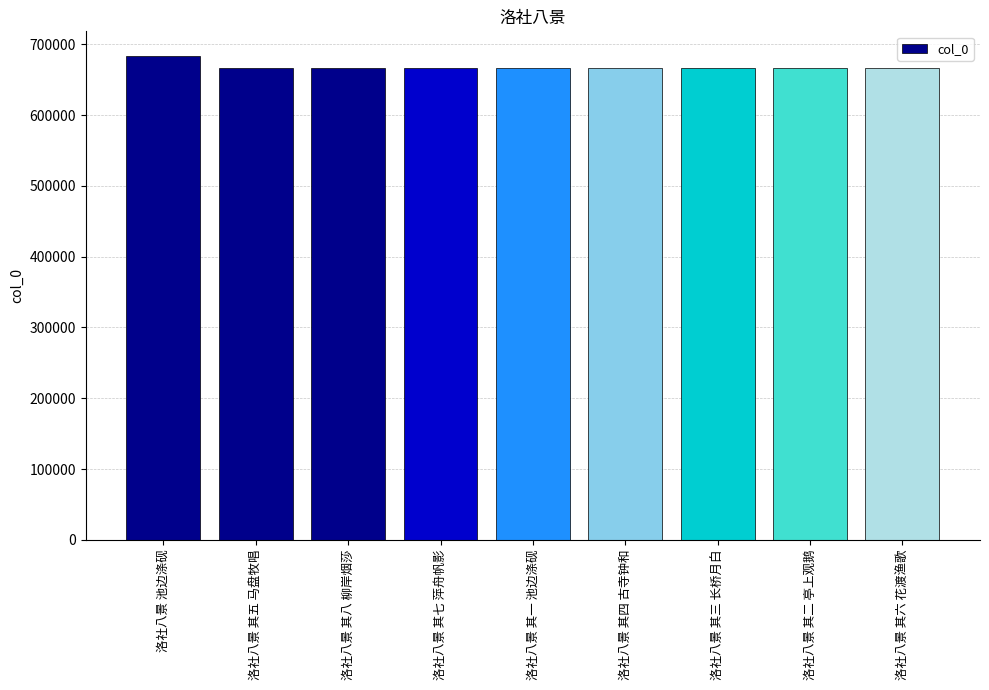

What is the label of the 1st bar from the left?

洛社八景 池边涤砚